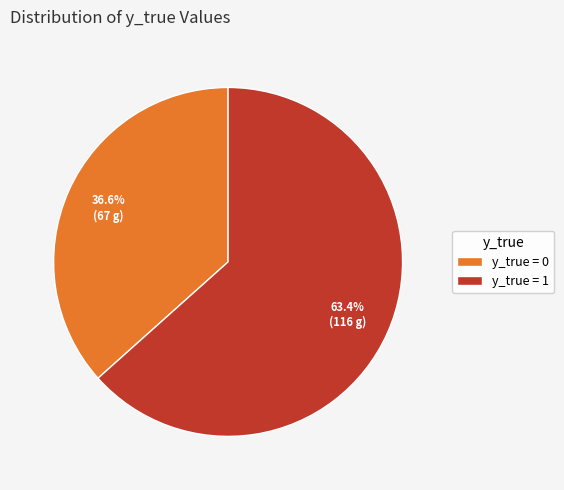

Does any single category account for the majority?

Yes